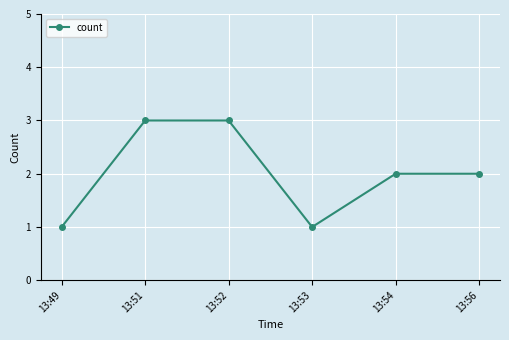

Does the chart display data point markers on the line(s)?

Yes